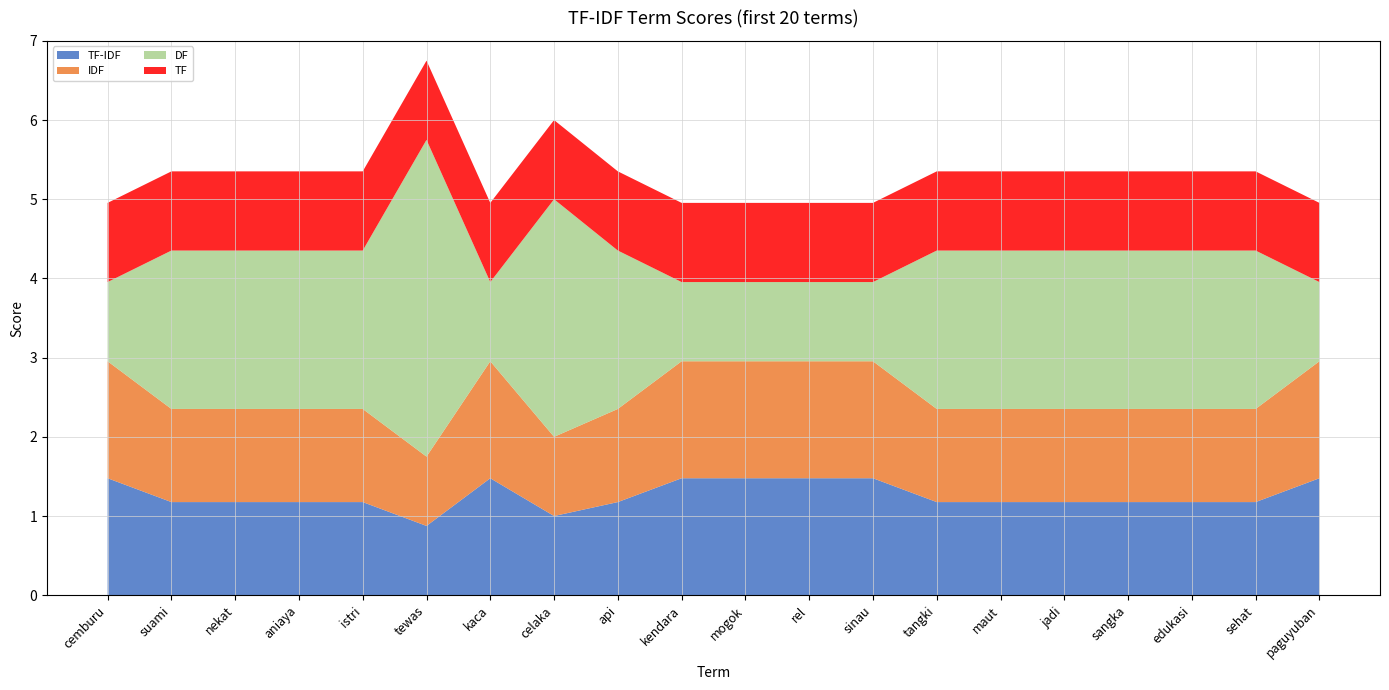

Reading left to right, transcribe all the data shown in this chart.

TF-IDF: 1.5	1.2	1.2	1.2	1.2	0.9	1.5	1.0	1.2	1.5	1.5	1.5	1.5	1.2	1.2	1.2	1.2	1.2	1.2	1.5
IDF: 1.5	1.2	1.2	1.2	1.2	0.9	1.5	1.0	1.2	1.5	1.5	1.5	1.5	1.2	1.2	1.2	1.2	1.2	1.2	1.5
DF: 1.0	2.0	2.0	2.0	2.0	4.0	1.0	3.0	2.0	1.0	1.0	1.0	1.0	2.0	2.0	2.0	2.0	2.0	2.0	1.0
TF: 1.0	1.0	1.0	1.0	1.0	1.0	1.0	1.0	1.0	1.0	1.0	1.0	1.0	1.0	1.0	1.0	1.0	1.0	1.0	1.0